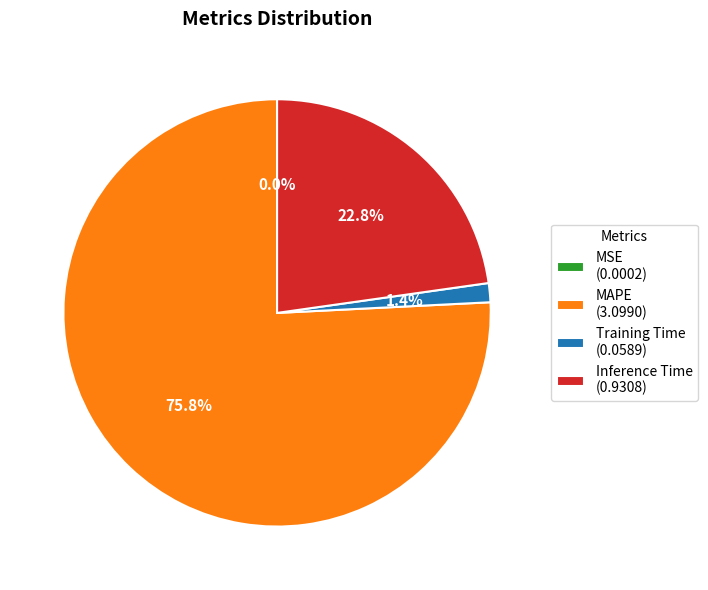

Between MAPE (3.0990) and Inference Time (0.9308), which is larger?

MAPE (3.0990)